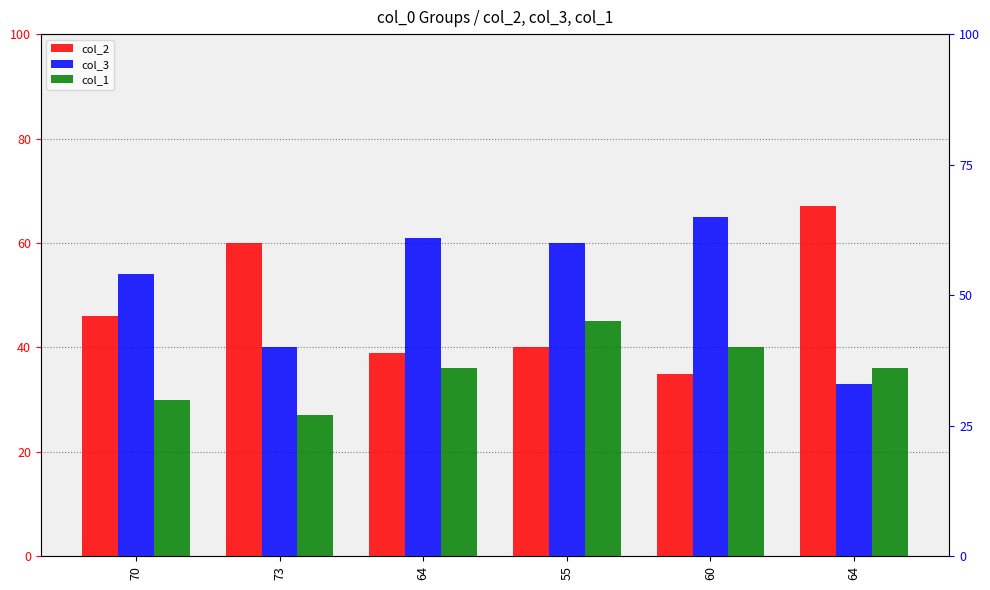

Rank the categories by col_1 value from highest to lowest.

55, 60, 64, 64, 70, 73